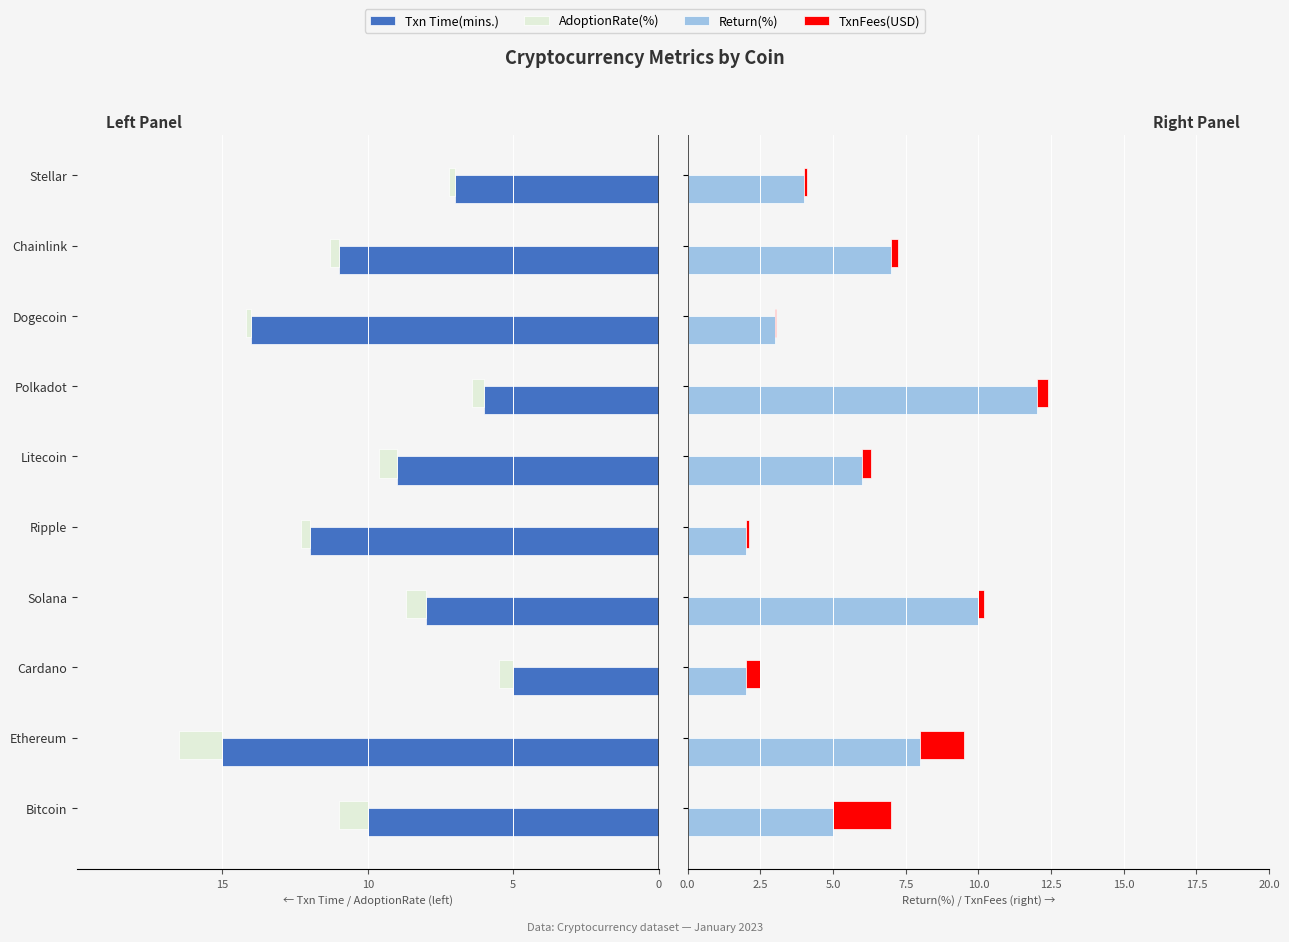

Is the value of Txn Time(mins.) at Ripple greater than the value of Return(%) at Chainlink?

No